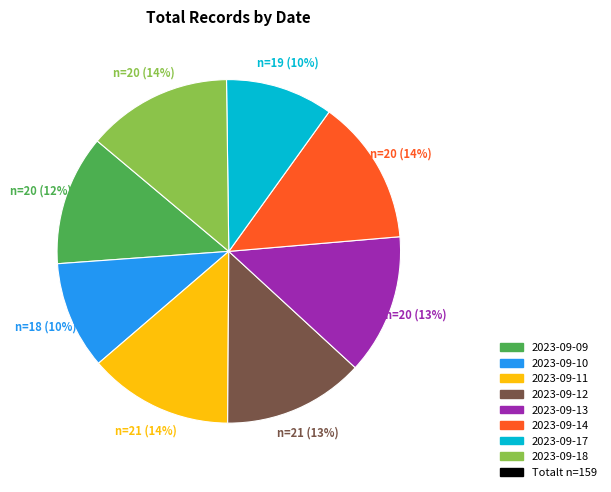

Does any single category account for the majority?

No